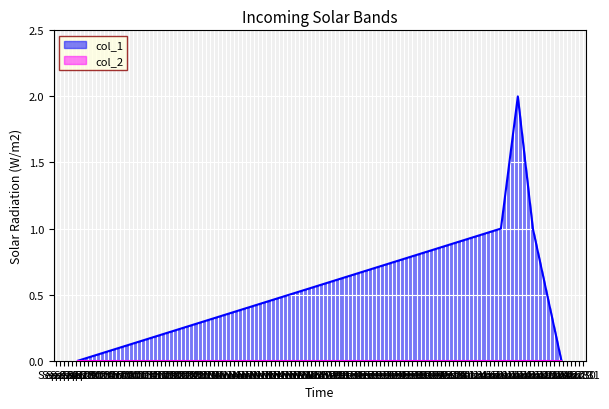

What is the difference between the maximum and minimum values?

2